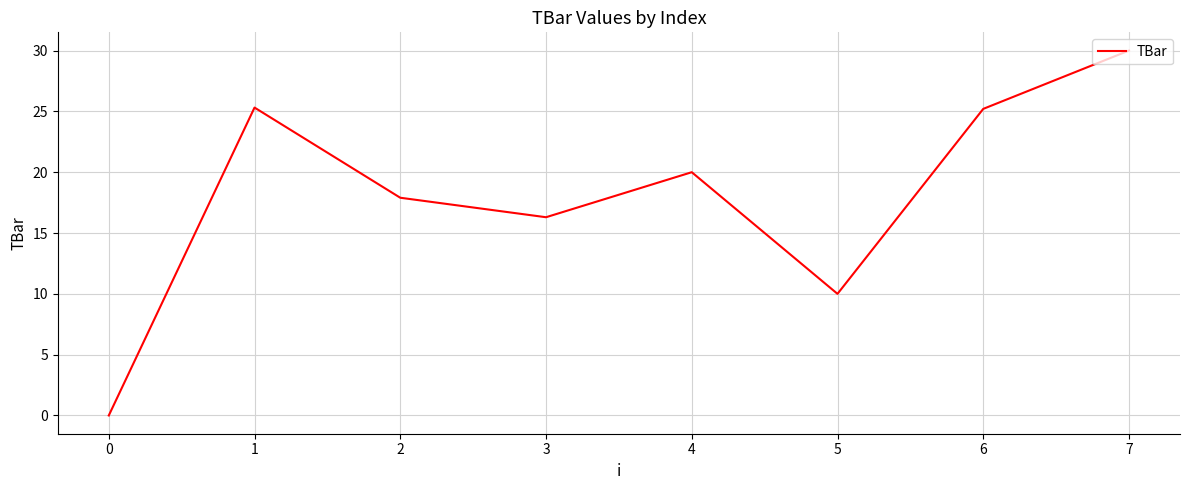

True or false: there are more than 1 points higher than both neighbors.

True